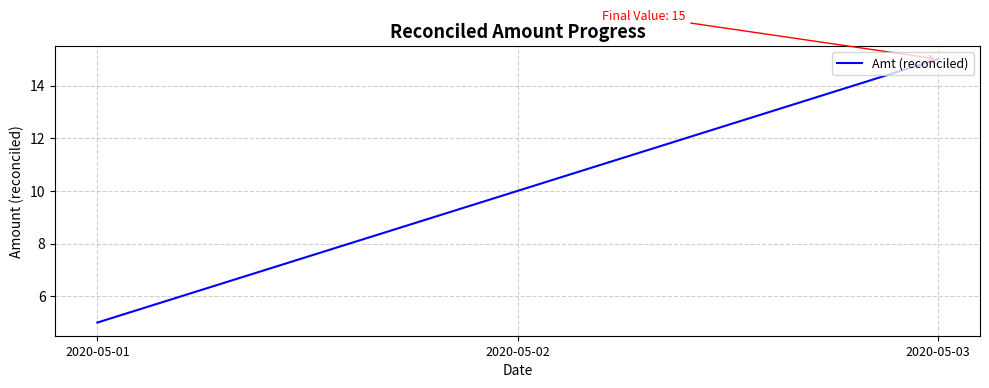

How many lines are shown in the chart?

1